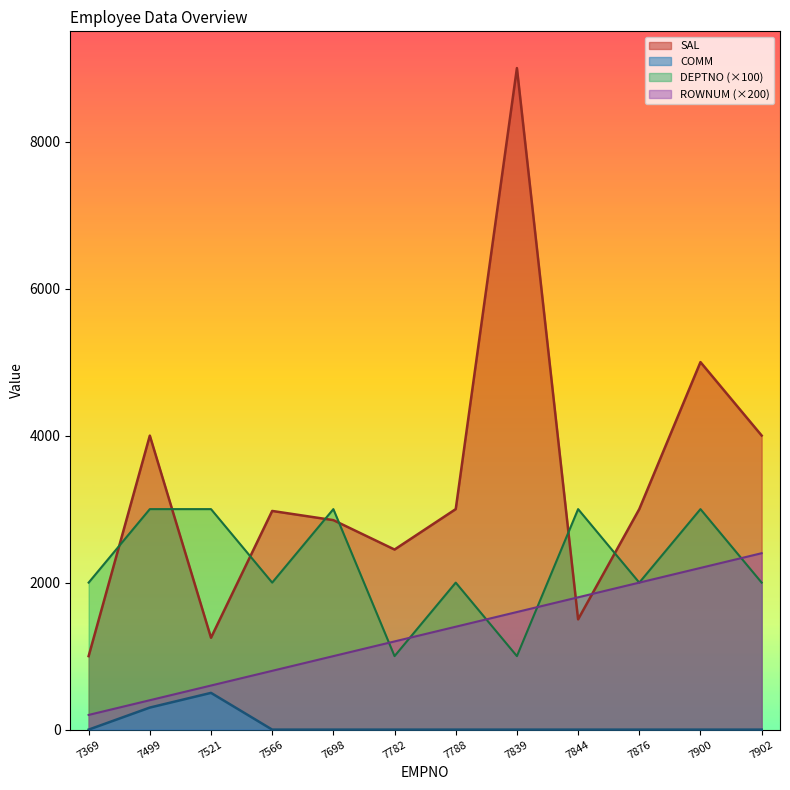

True or false: DEPTNO has more than 2 points higher than both neighbors.

True